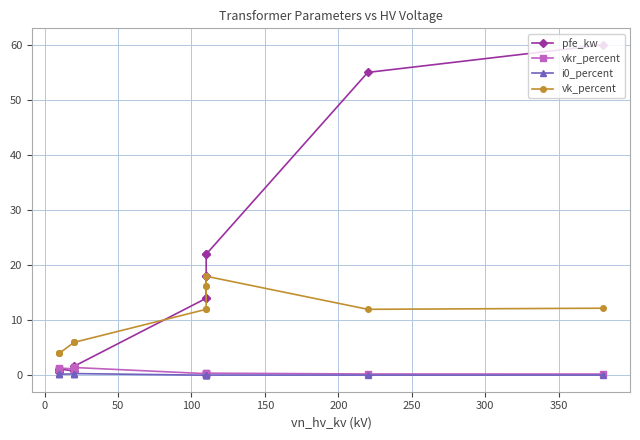

How many series are shown in this chart?

4